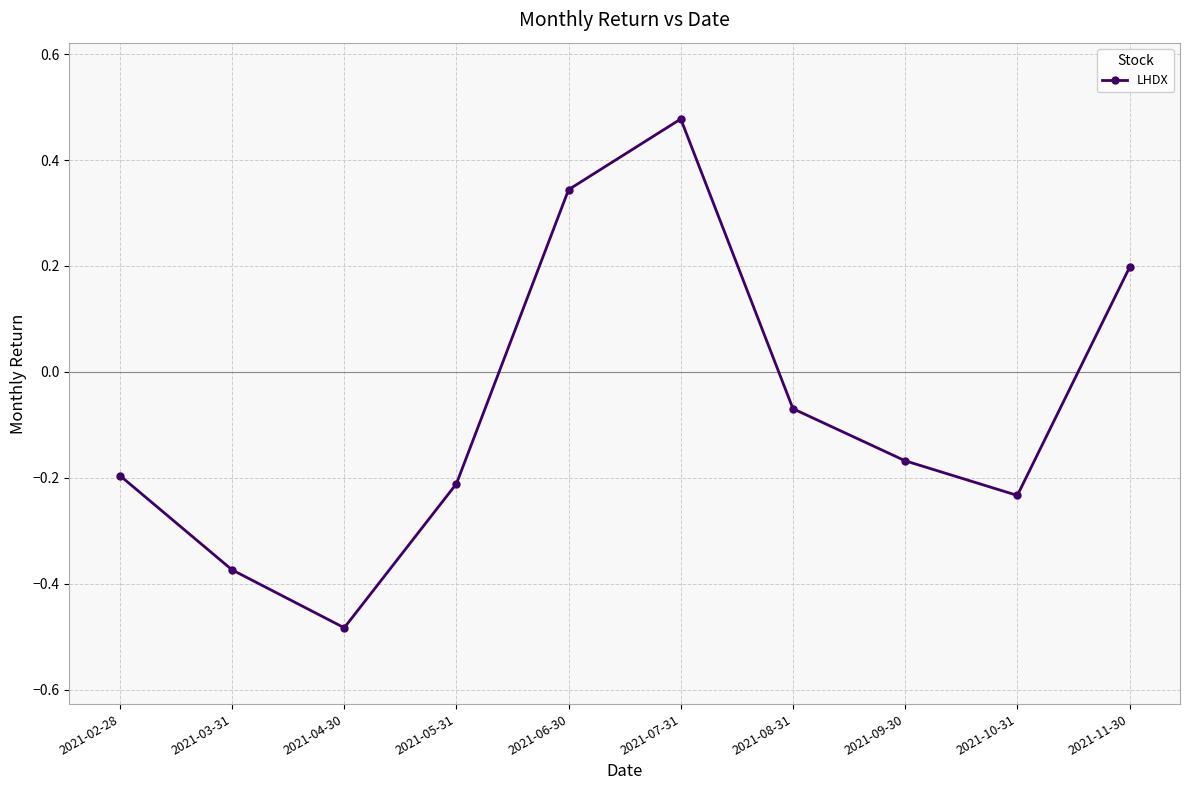

Which label corresponds to the largest value in the chart?

2021-07-31